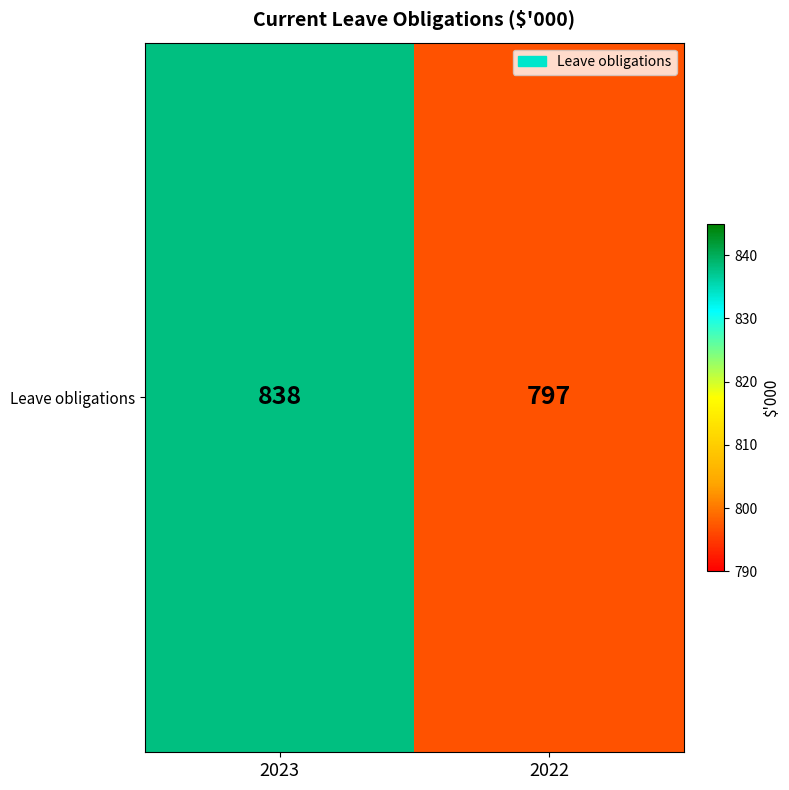

True or false: the data shows 838 at 2023.

True